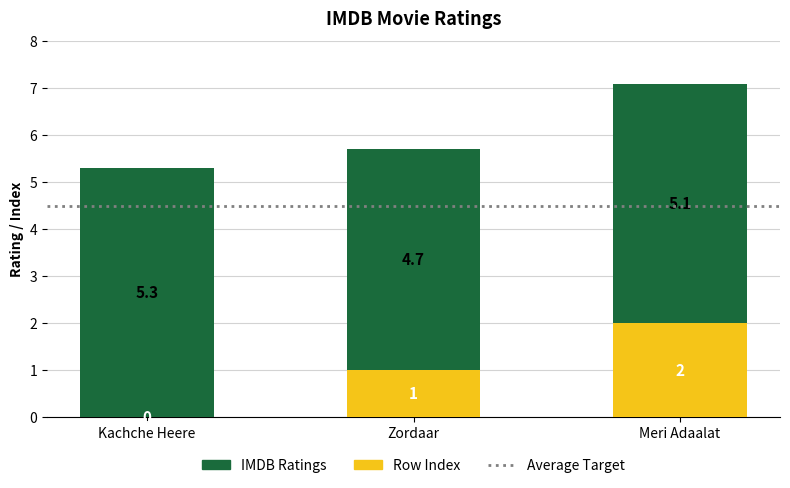

Is it true that Row Index equals 1.0 at Zordaar?

True